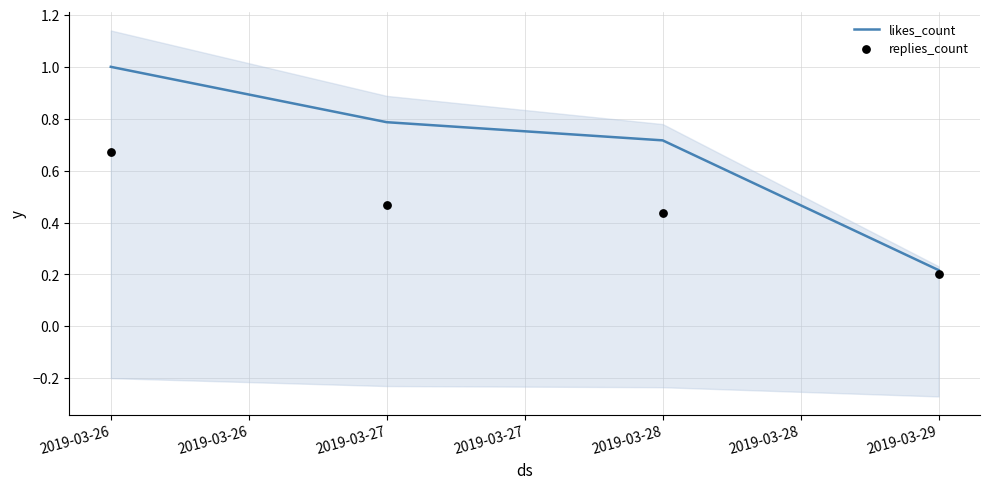

What are all the series names shown in the legend?

likes_count, replies_count